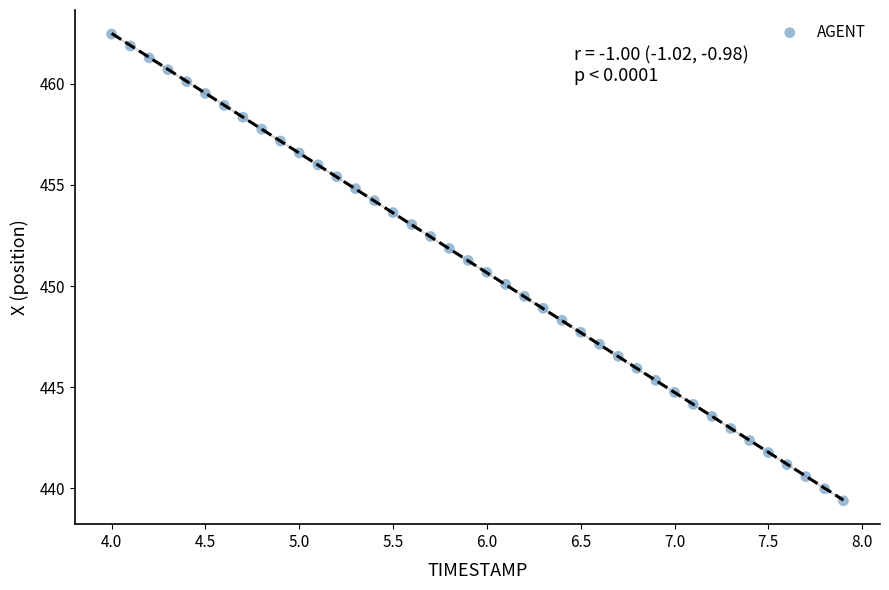

What is the range of X values (max minus min)?

3.9